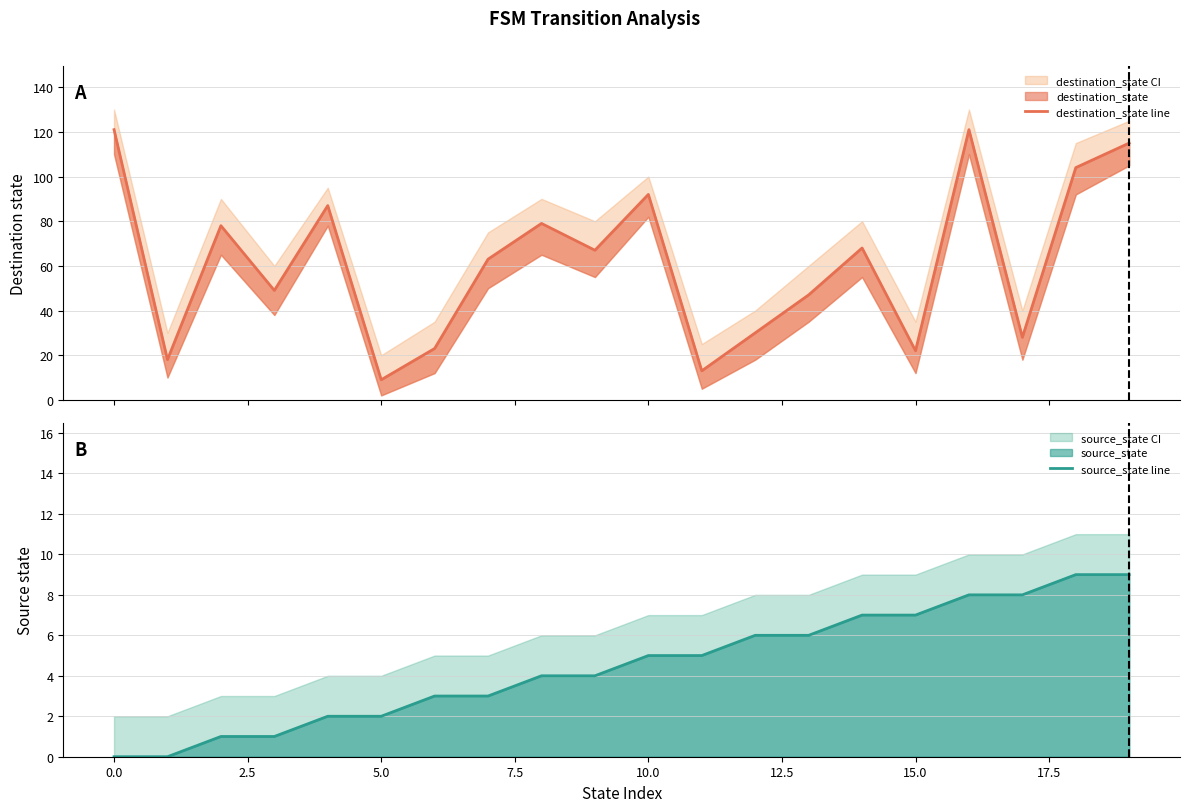

Is it true that source_state line equals 7 at 15.0?

True